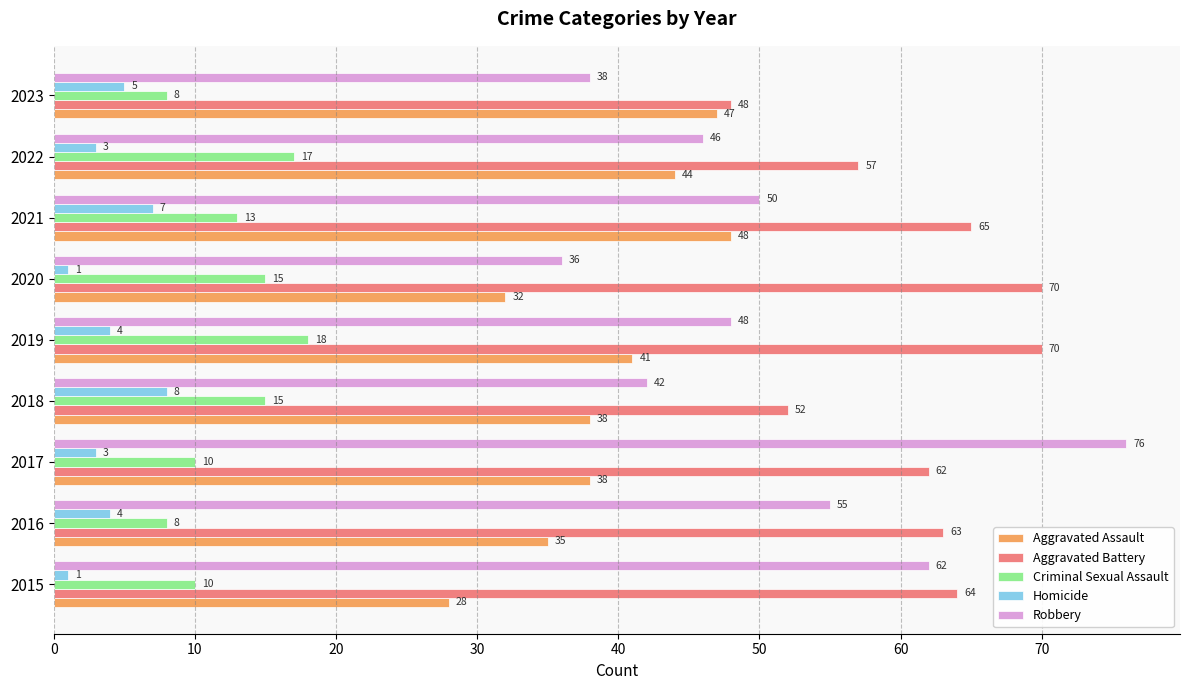

Count the number of data series in this chart.

5